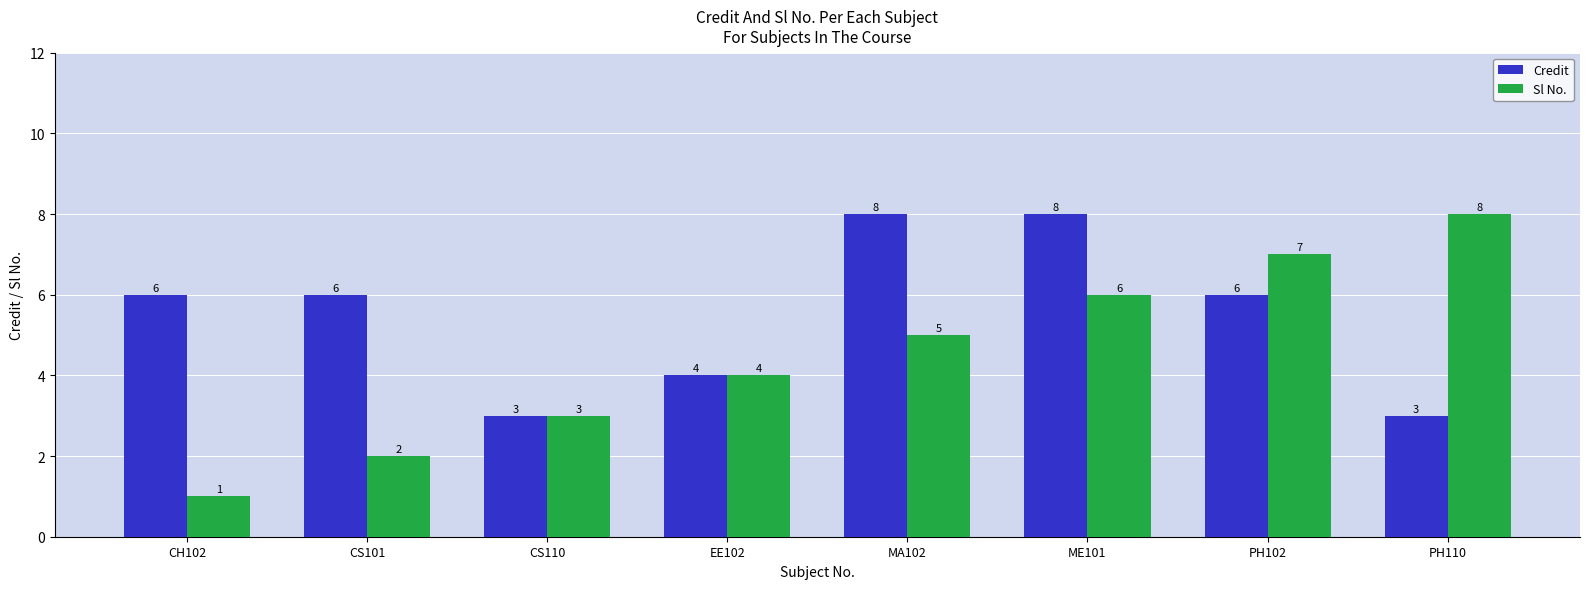

Reading left to right, what are all the values shown in this chart?

Credit: CH102=6	CS101=6	CS110=3	EE102=4	MA102=8	ME101=8	PH102=6	PH110=3
Sl No.: CH102=1	CS101=2	CS110=3	EE102=4	MA102=5	ME101=6	PH102=7	PH110=8